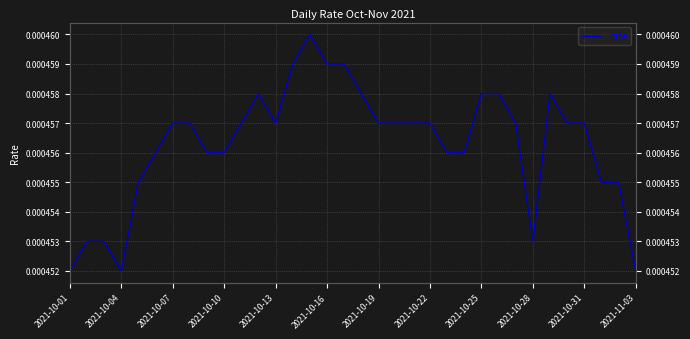

True or false: the data shows 0.0 at 2021-10-04.

False